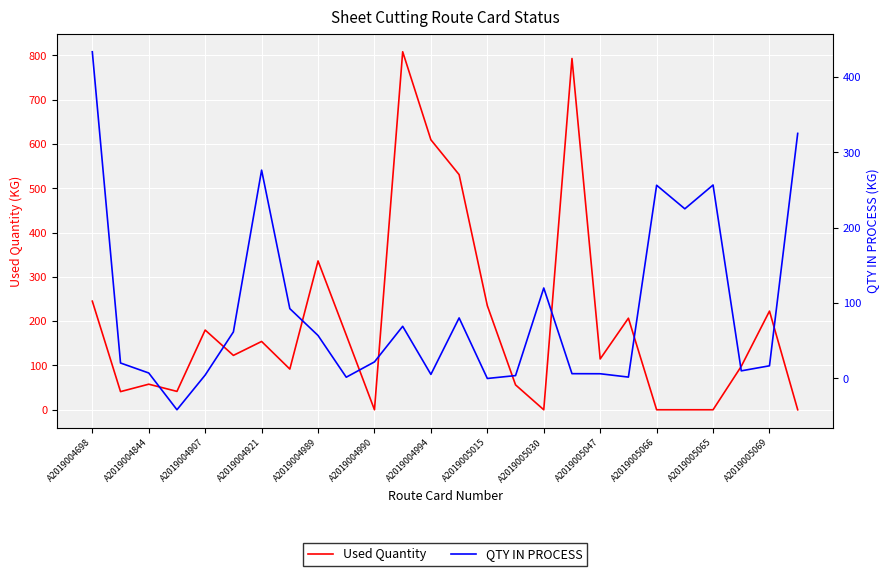

Which has a higher value, A2019004698 or A2019004921?

A2019004698